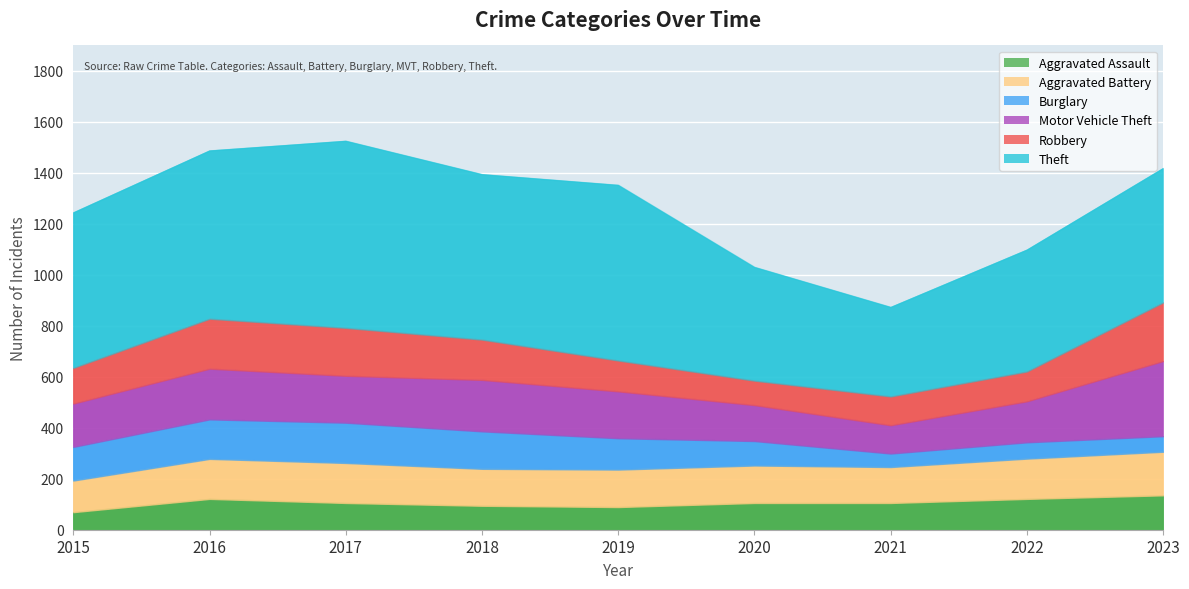

Reading left to right, extract all data points from this chart.

Aggravated Assault: 69	121	105	94	89	105	105	121	135
Aggravated Battery: 124	157	157	145	147	147	141	158	171
Burglary: 132	155	158	147	123	96	53	64	61
Motor Vehicle Theft: 170	199	184	202	184	141	111	161	295
Robbery: 140	196	188	158	121	96	113	117	230
Theft: 610	660	734	649	689	446	351	478	527